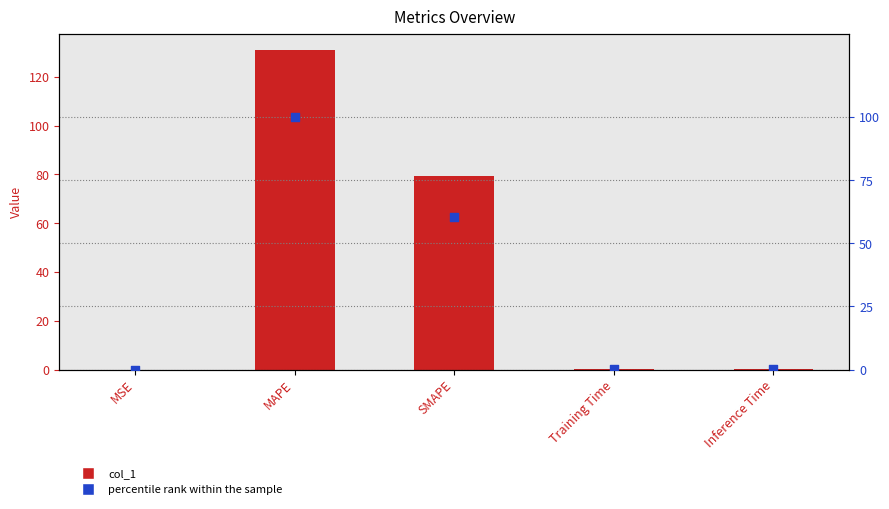

Which series has the largest total across all categories?

col_1